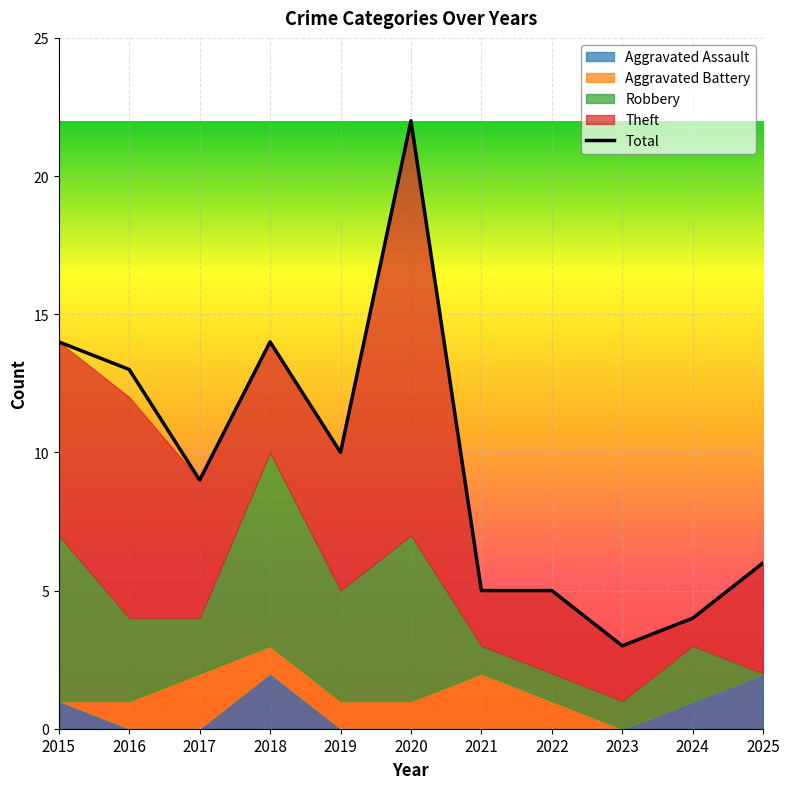

True or false: the data has more than 0 interior local peaks.

True